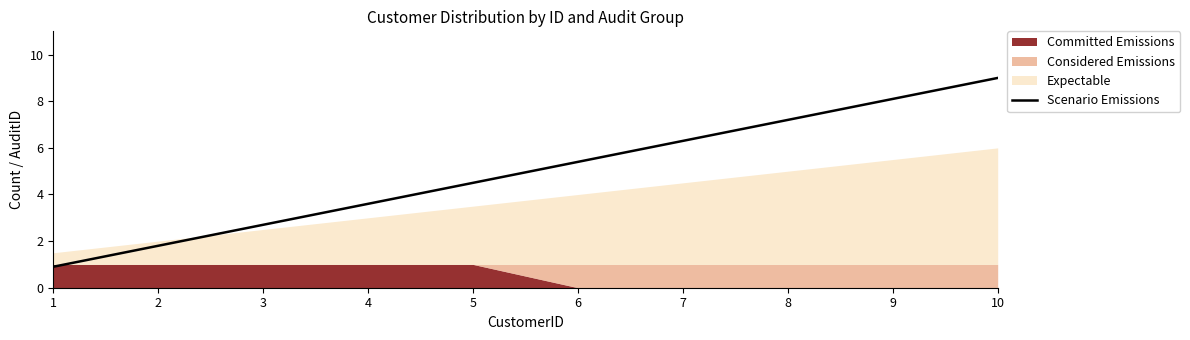

At which label does Scenario Emissions first exceed 5?

6